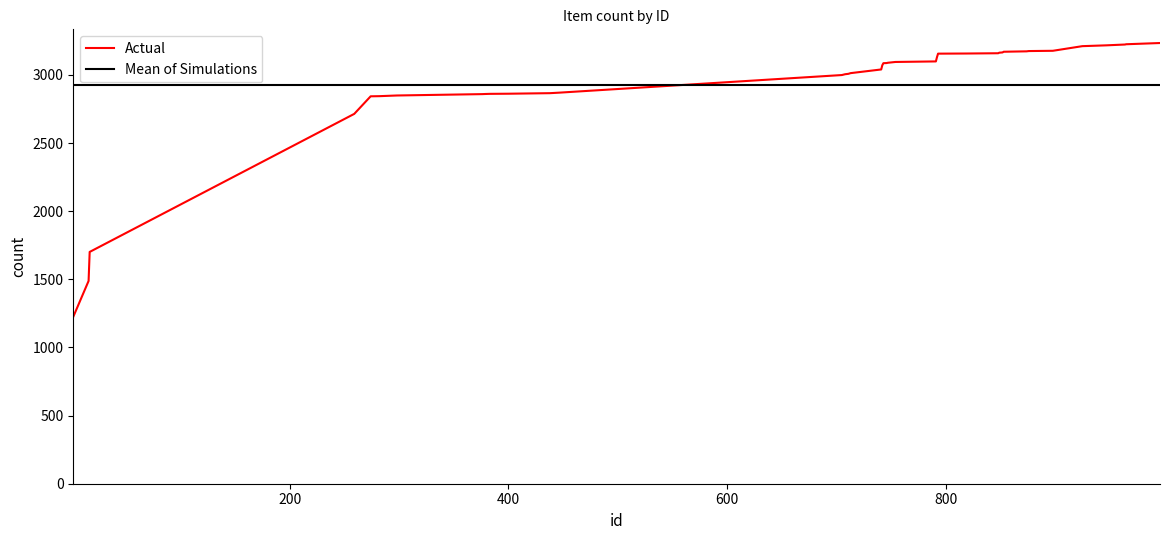

Which series has the widest spread of values?

Actual